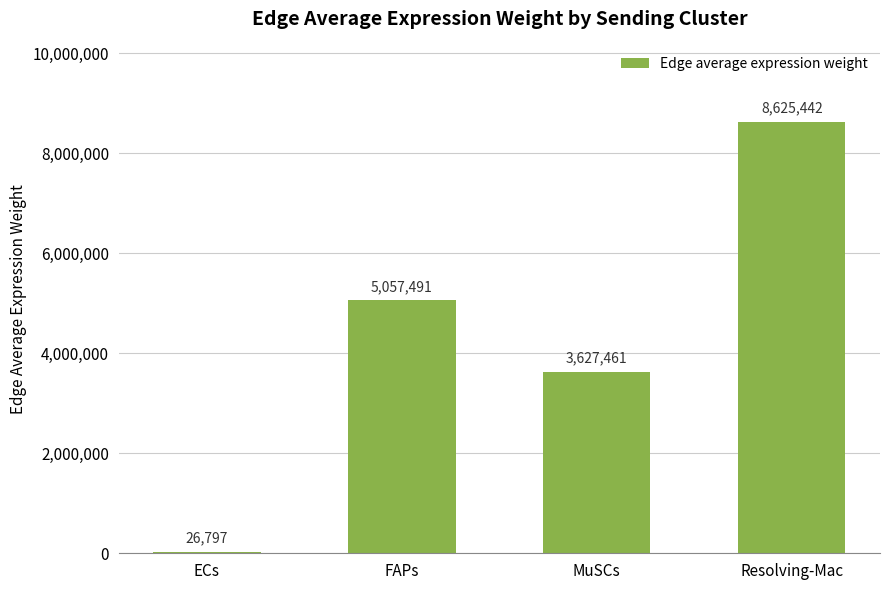

Count the number of data series in this chart.

1